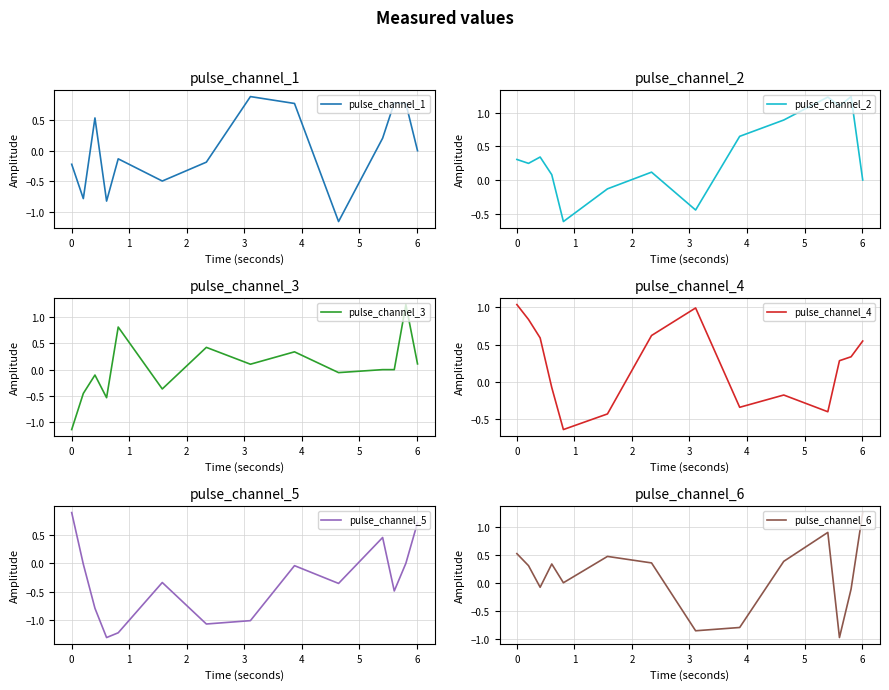

How many data points does each series have?

14